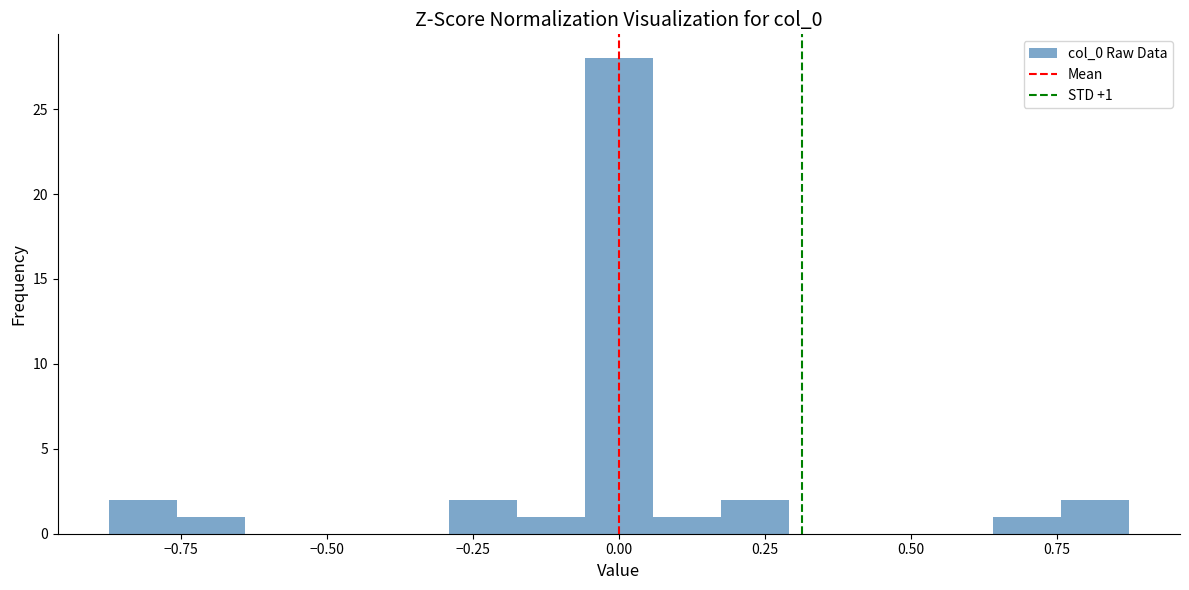

Around what value on the x-axis is the tallest bar? Give the approximate position of its centre, as read against the axis.

0.00